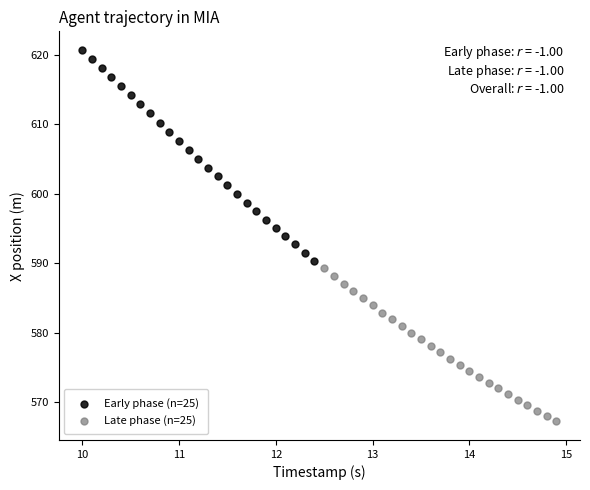

What are all the series names shown in the legend?

Early phase (n=25), Late phase (n=25)